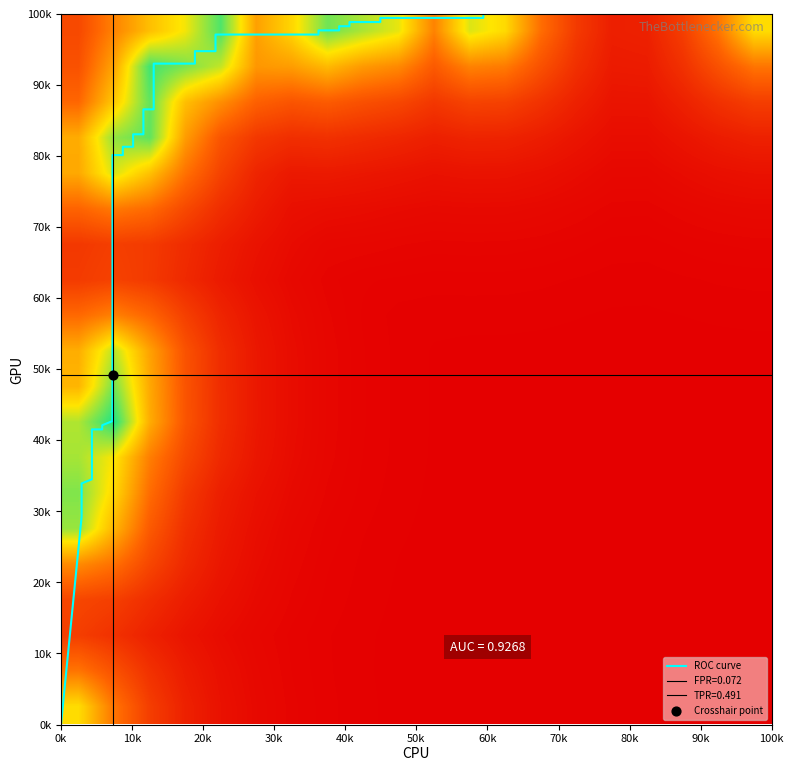

Is it true that fpr equals 0.1 at 11?

True